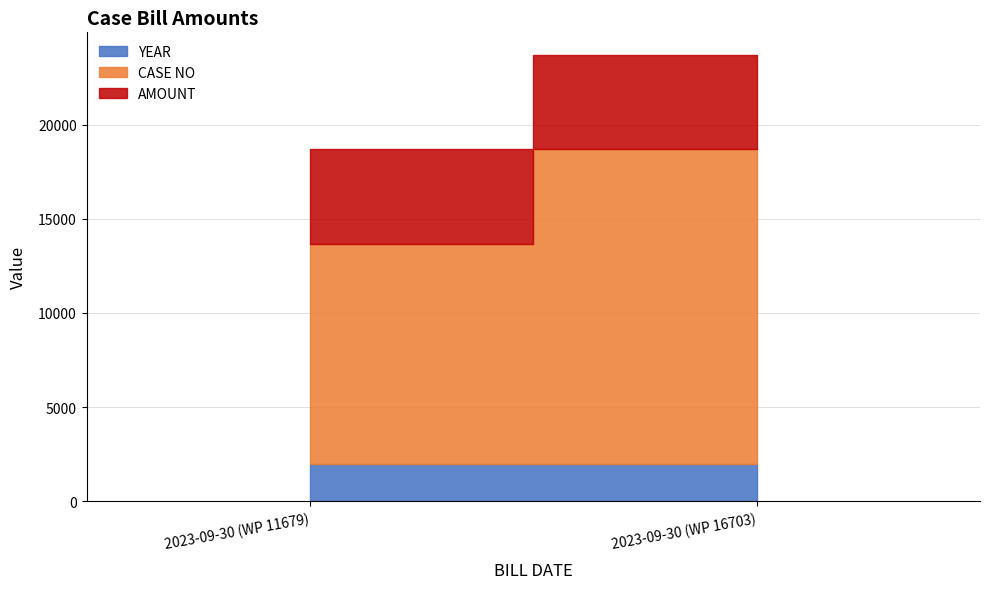

True or false: CASE NO has a value of 7500 at 2023-09-30 (WP 11679).

False